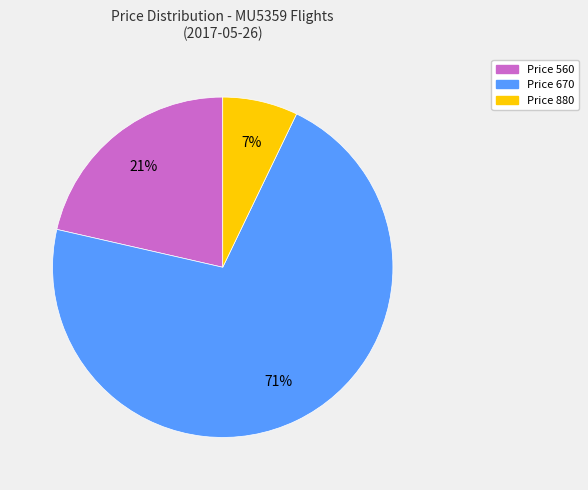

Between Price 880 and Price 670, which is larger?

Price 670